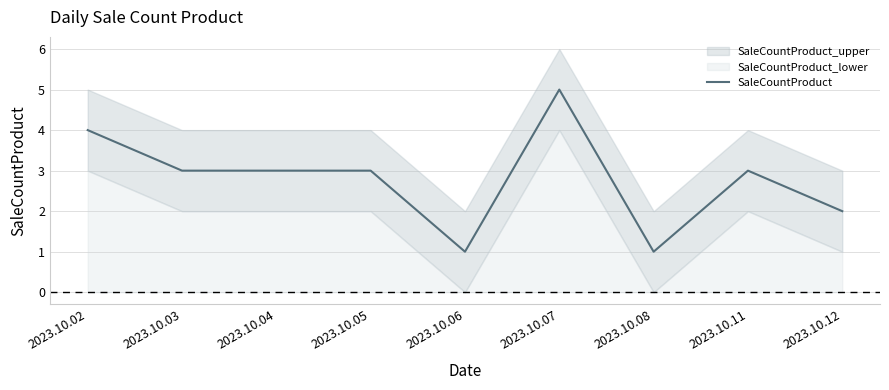

What is the value of the 9th point from the left?

2